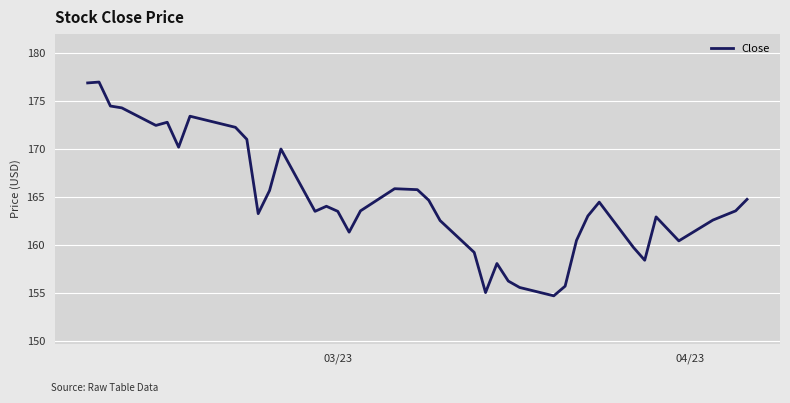

What is the minimum value shown in the chart?

154.7